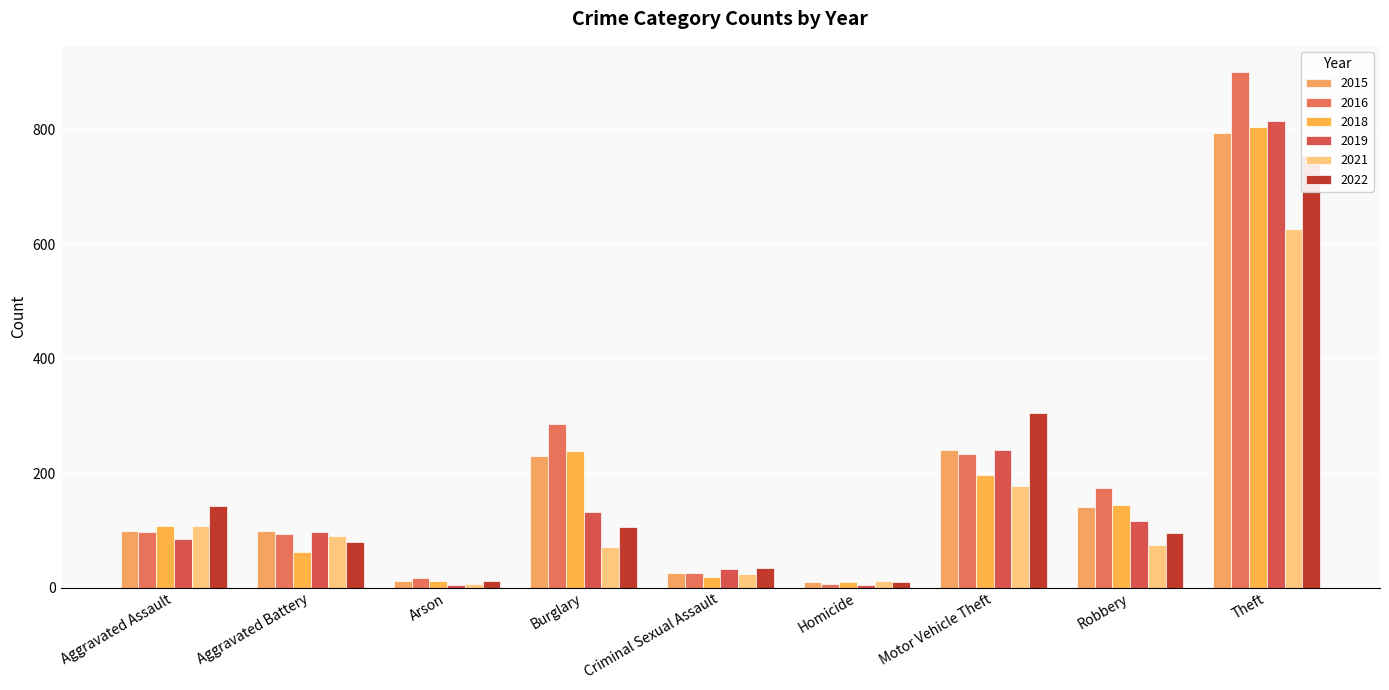

Which category has the highest value across all series?

Theft